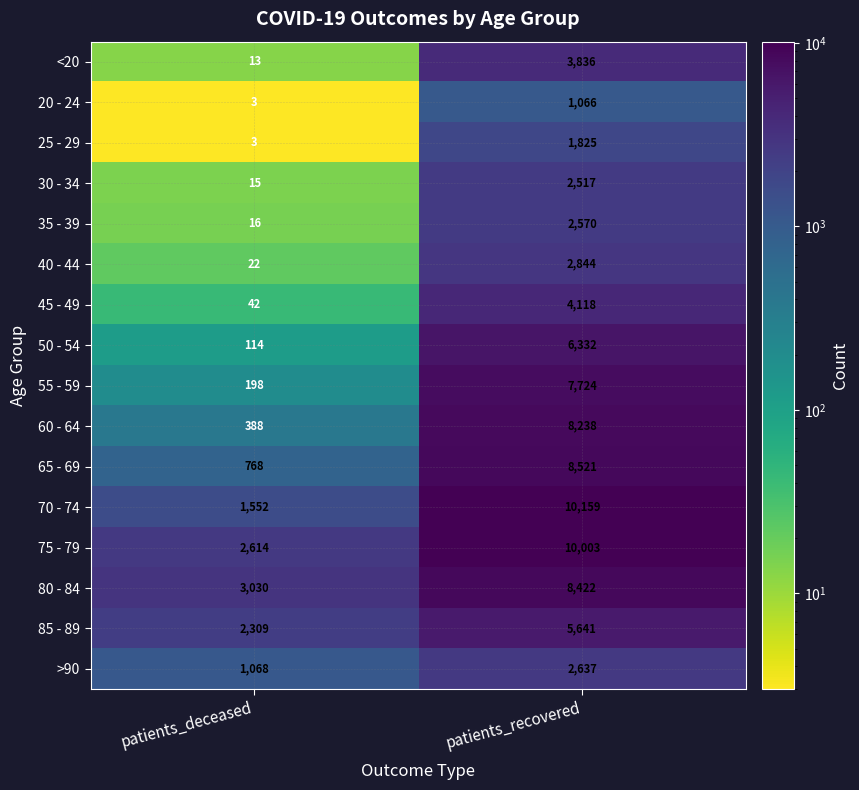

True or false: 65 - 69 has a value of 8521 at patients_recovered.

True